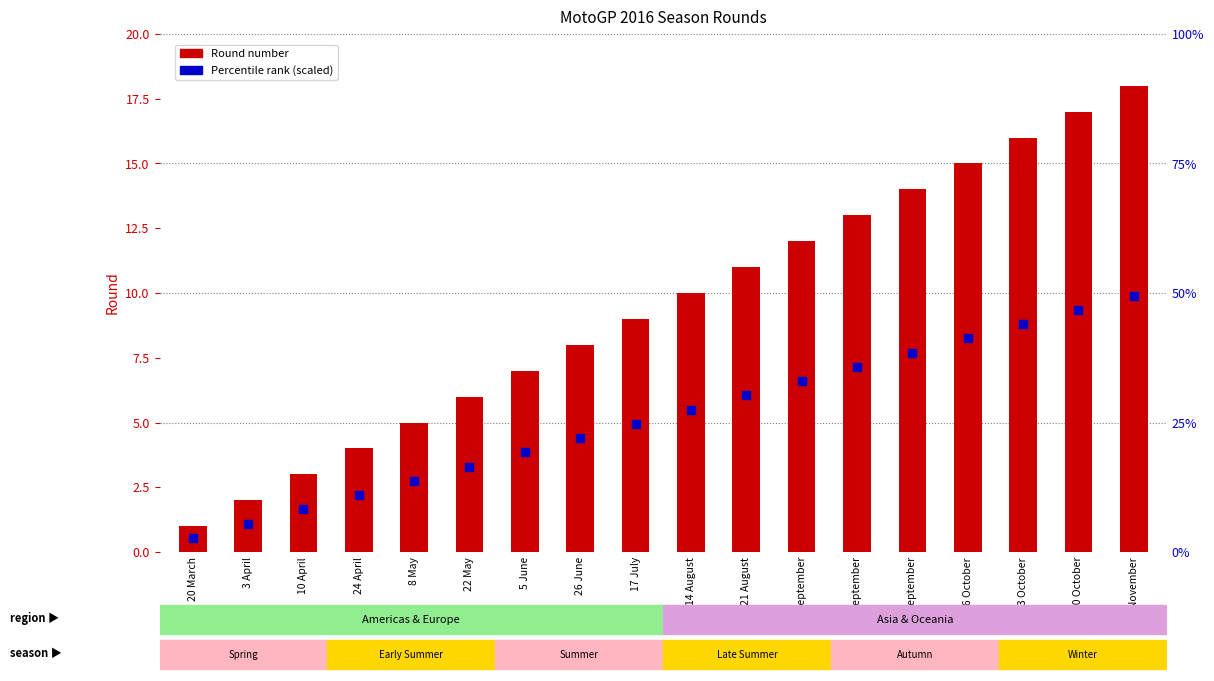

What are all the series names shown in the legend?

Round number, Percentile rank (scaled)